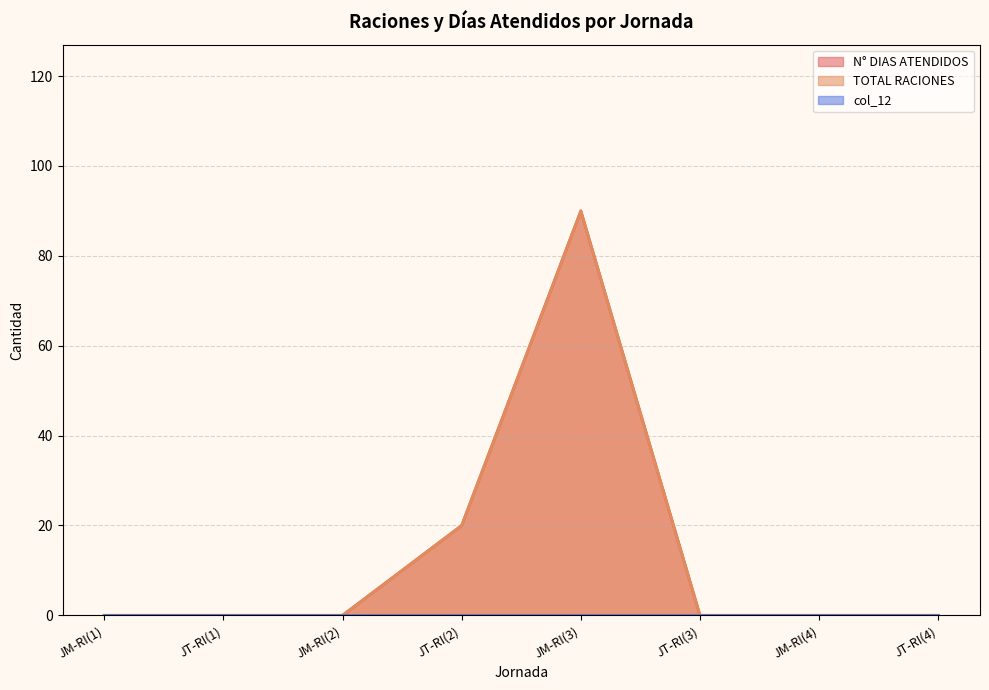

Which has a higher value, JT-RI(4) or JM-RI(3)?

JM-RI(3)